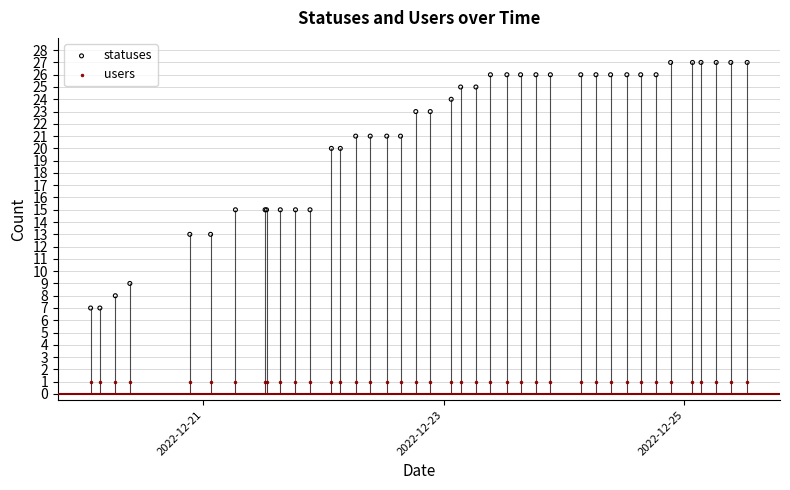

Is the value of users at 23 greater than the value of statuses at 16?

No